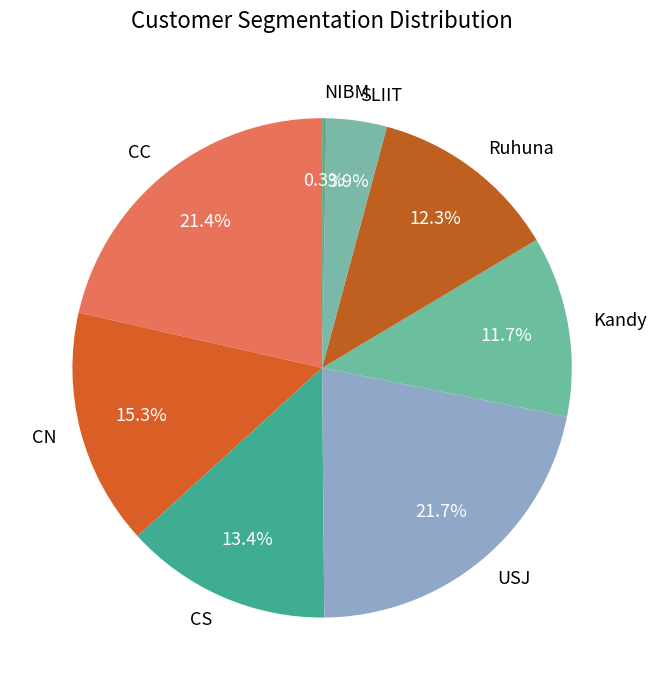

To the nearest percent, what is the difference between the CN and CC slice percentages?

6%